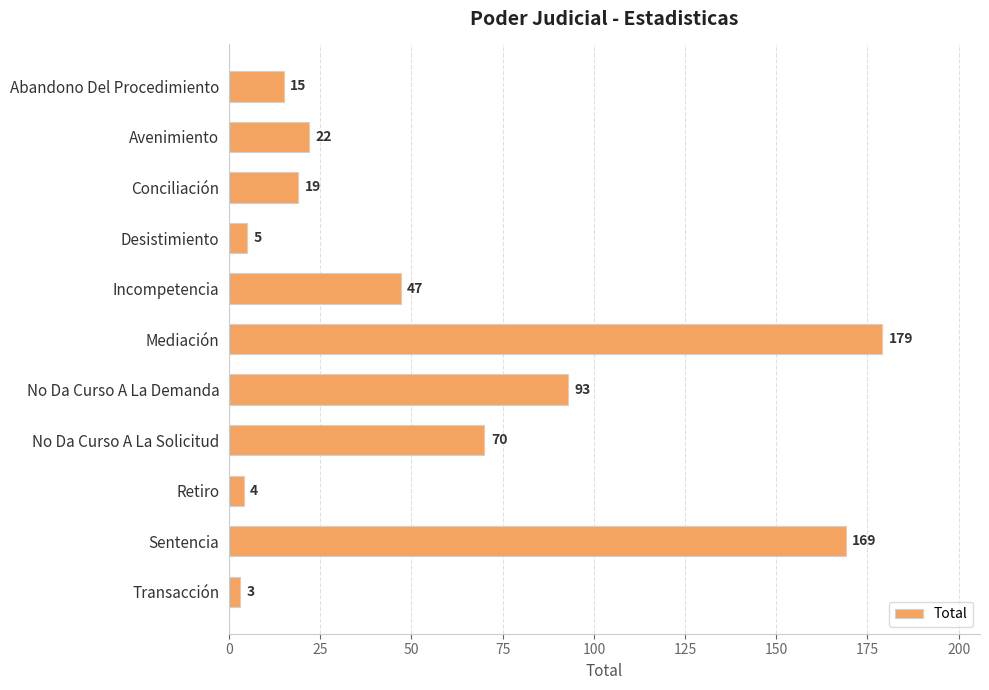

Reading top to bottom, extract all data points from this chart.

15	22	19	5	47	179	93	70	4	169	3